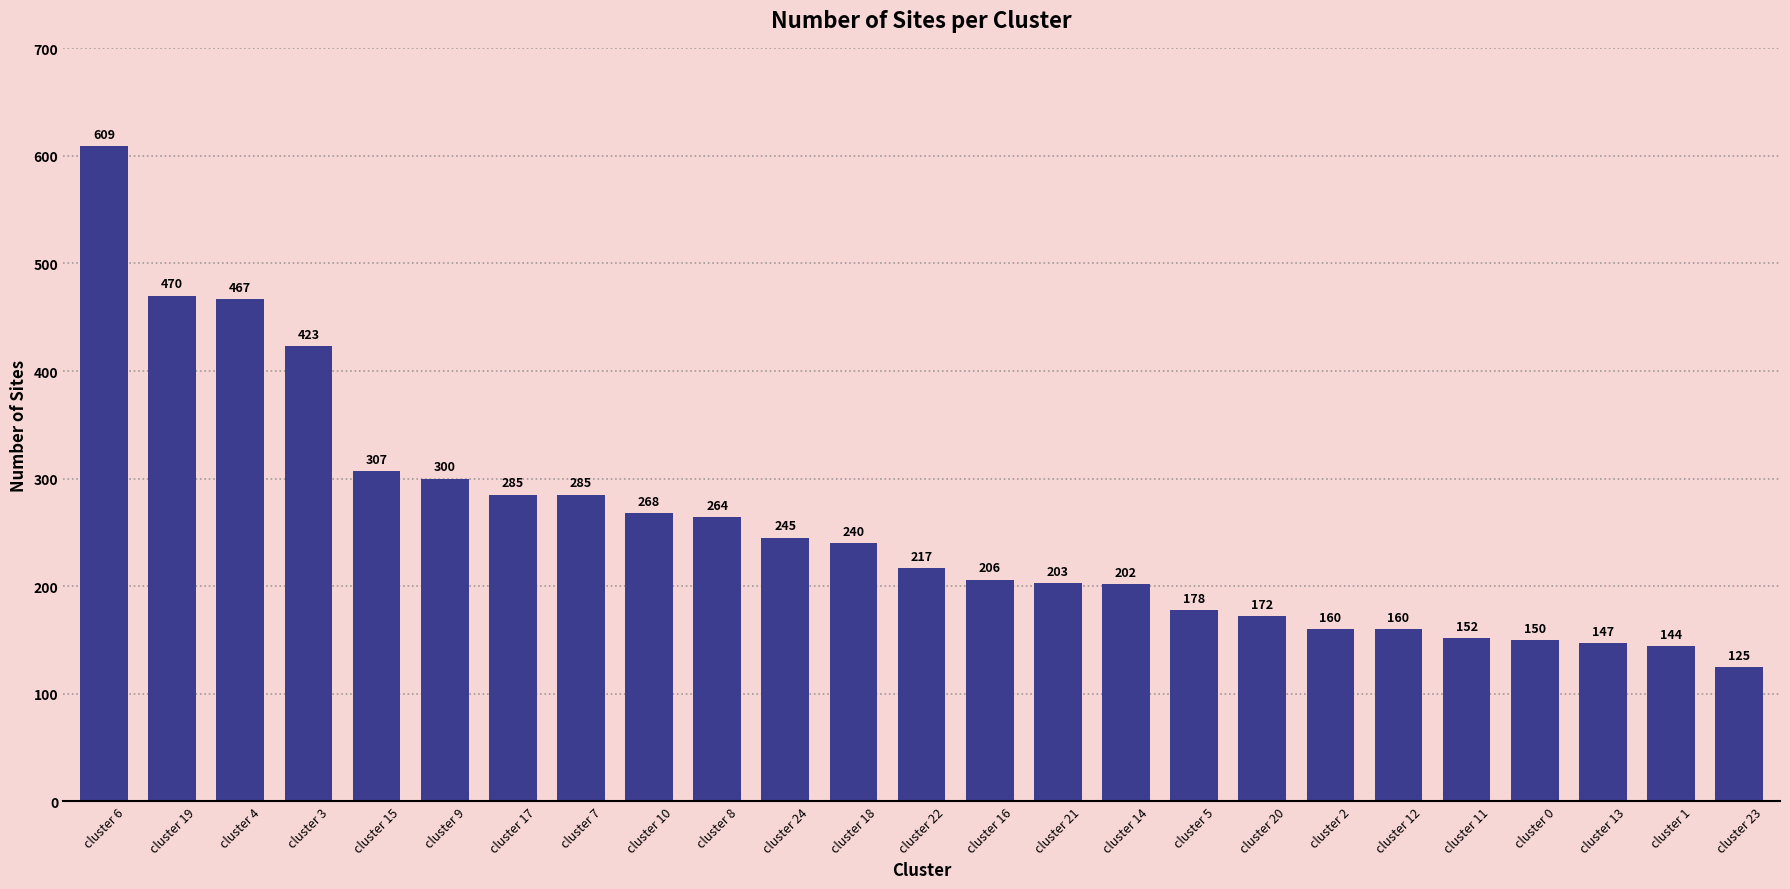

Reading right to left, extract all data points from this chart.

125	144	147	150	152	160	160	172	178	202	203	206	217	240	245	264	268	285	285	300	307	423	467	470	609